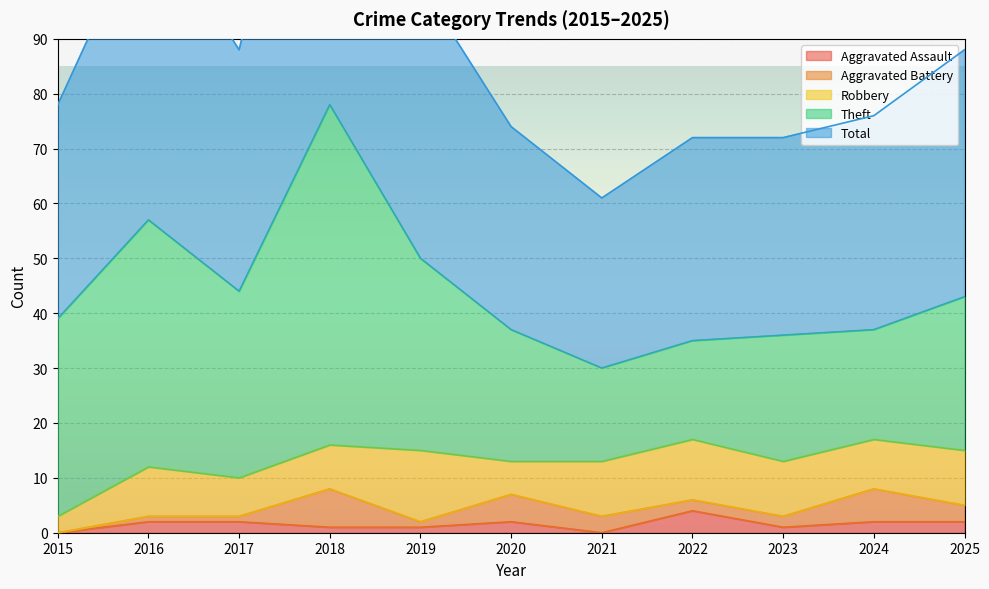

Where is the first local maximum for Total?

2016